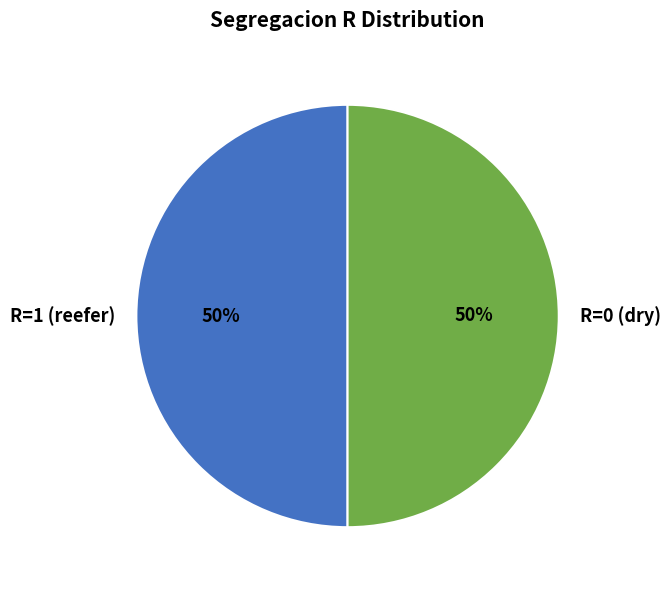

Count the number of slices in the pie.

2